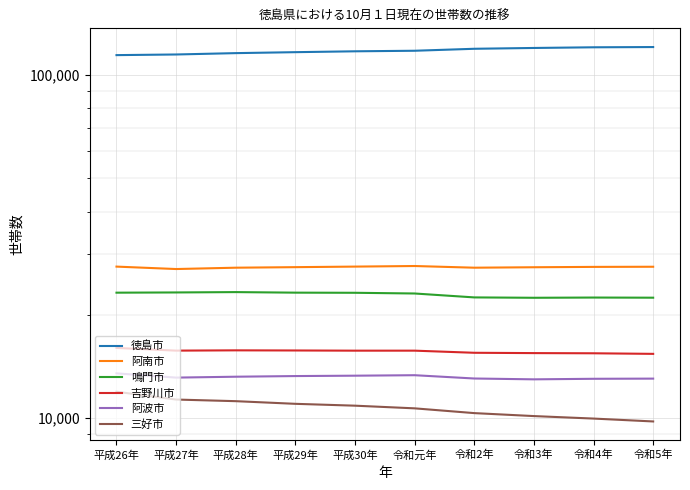

Which series has the largest total across all categories?

徳島市